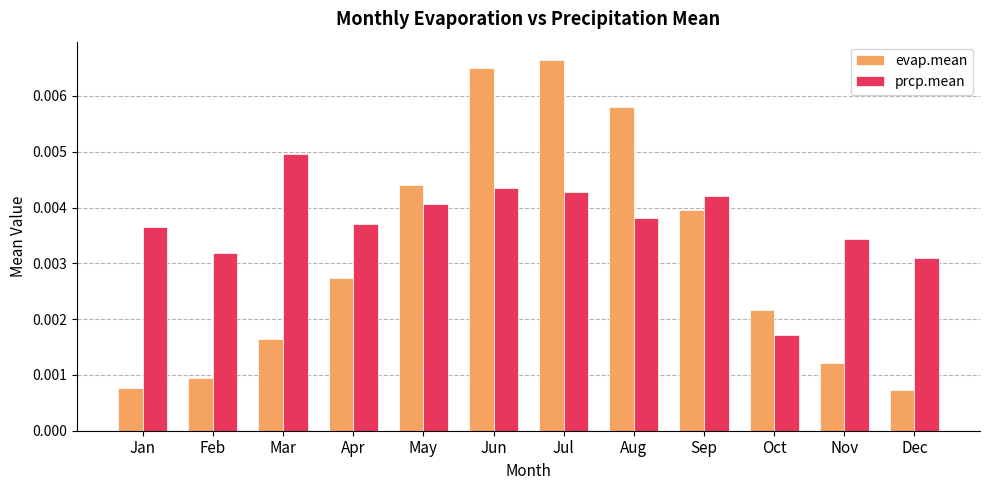

Is the value of evap.mean at Jun greater than the value of prcp.mean at Jun?

Yes